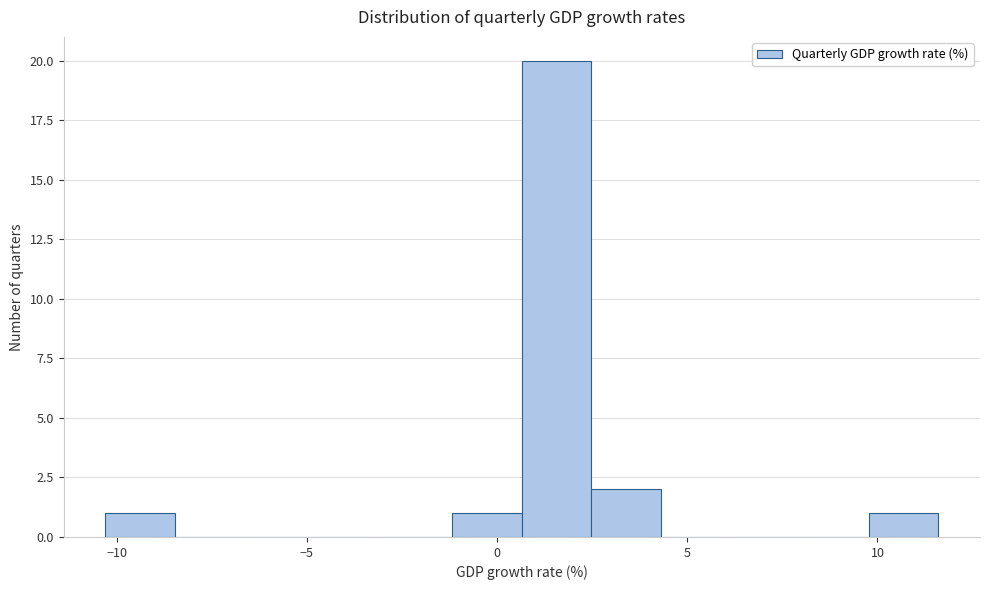

Around what value on the x-axis is the tallest bar? Give the approximate position of its centre, as read against the axis.

1.5